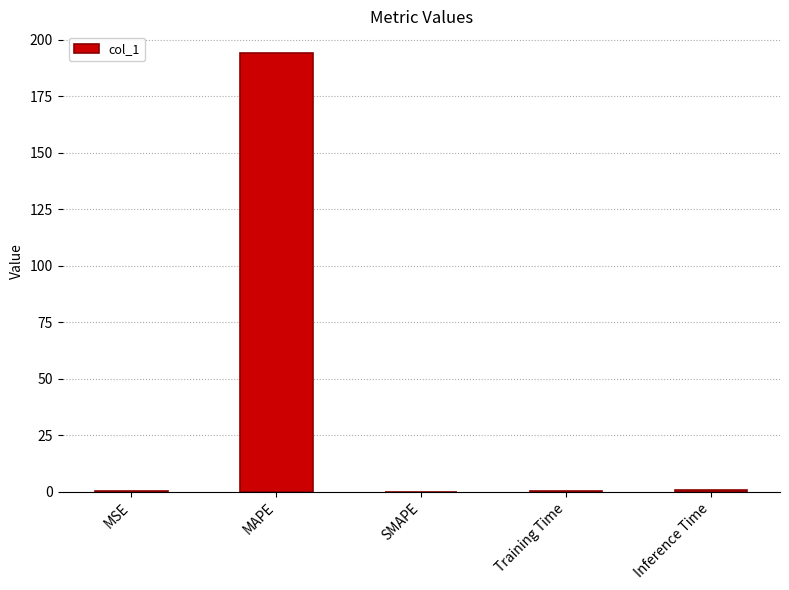

What is the approximate value at MAPE?

194.1